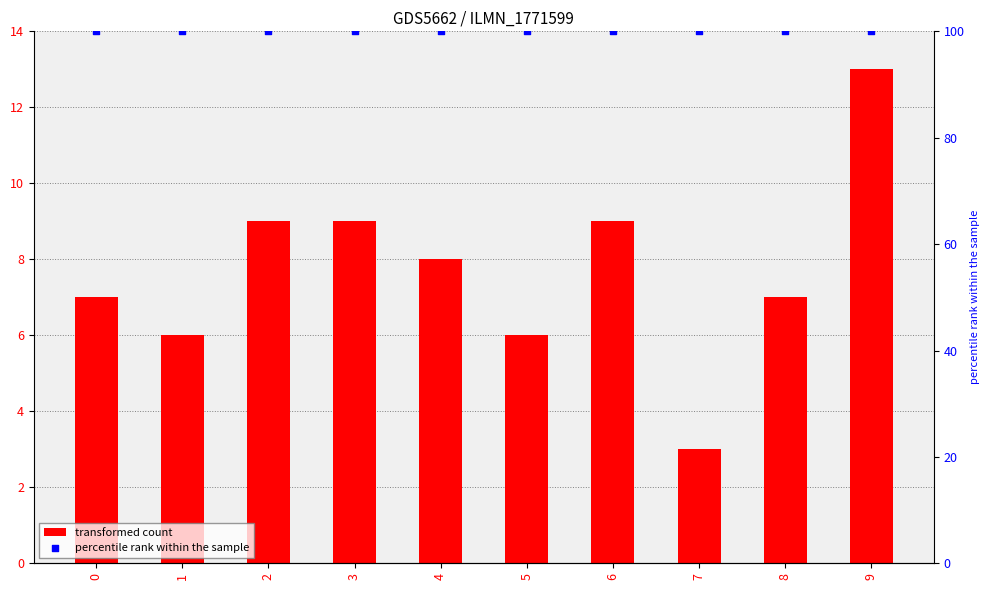

What is the total value across all series at 7?

103